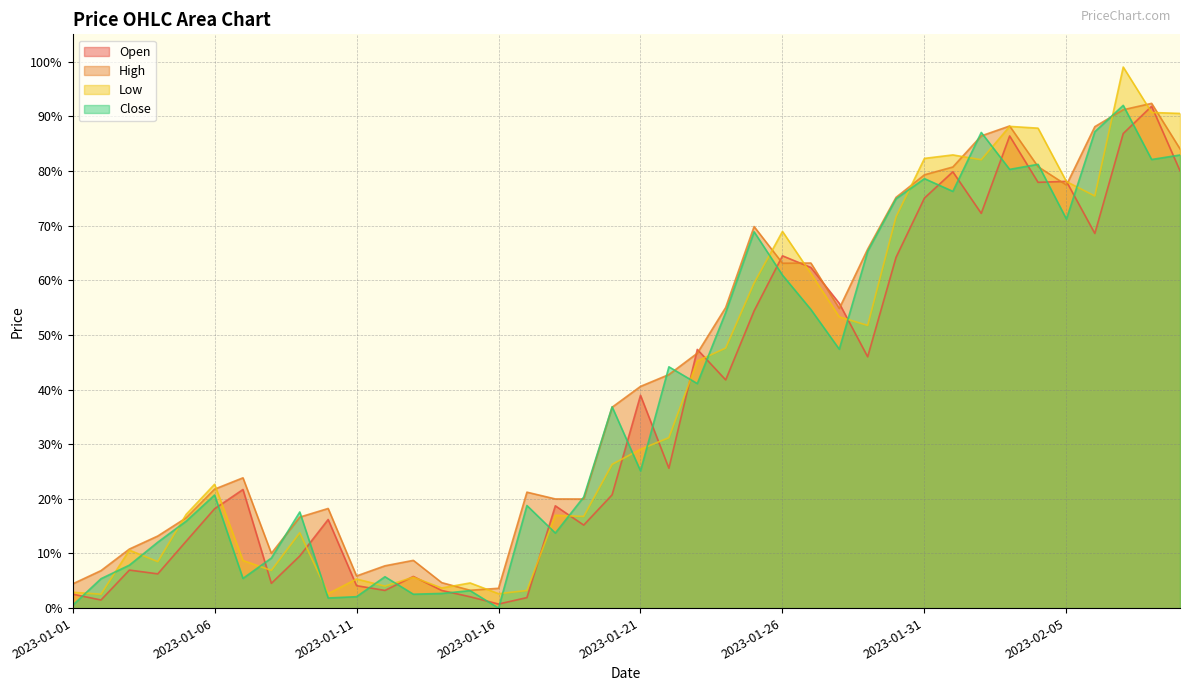

Which series changed the most between 2023-01-24 and 2023-01-26?

Open